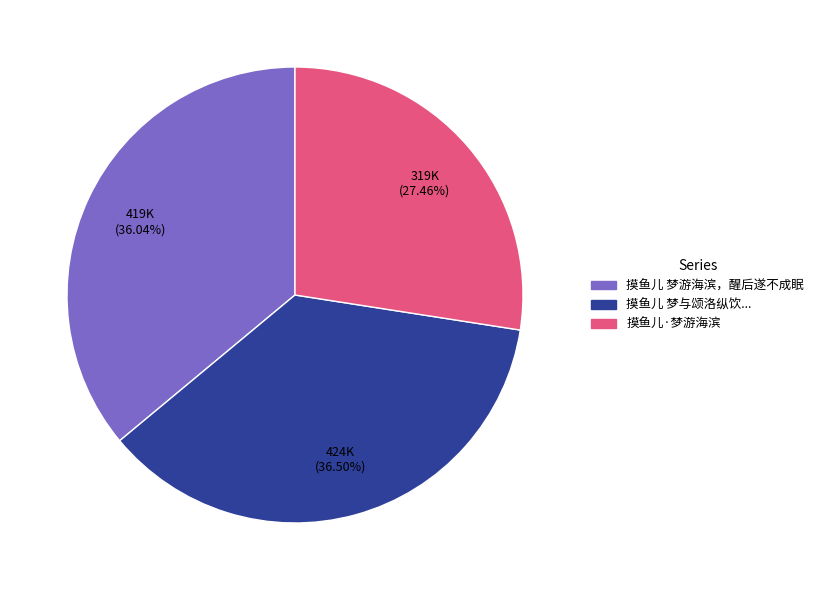

Is there any slice that represents more than half of the pie?

No